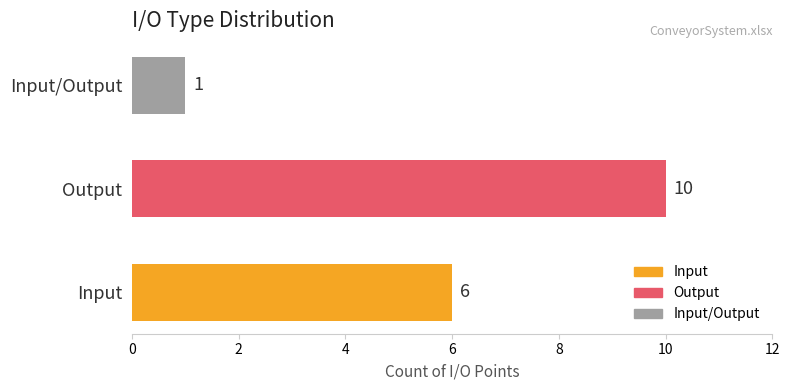

The value at Input is 6. True or false?

True